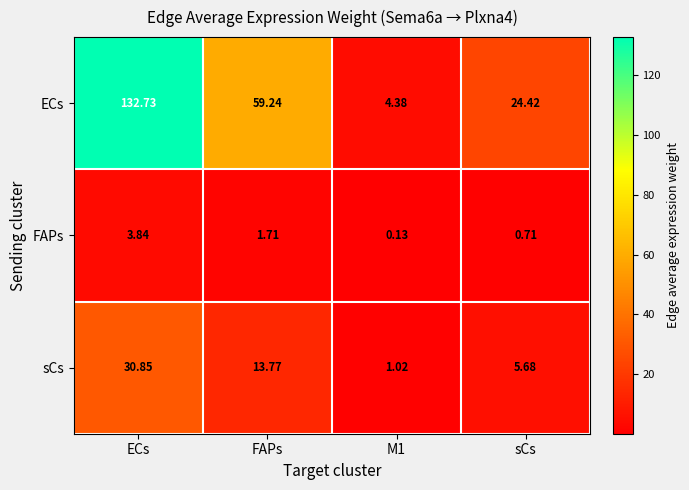

Count the number of categories in the chart.

4